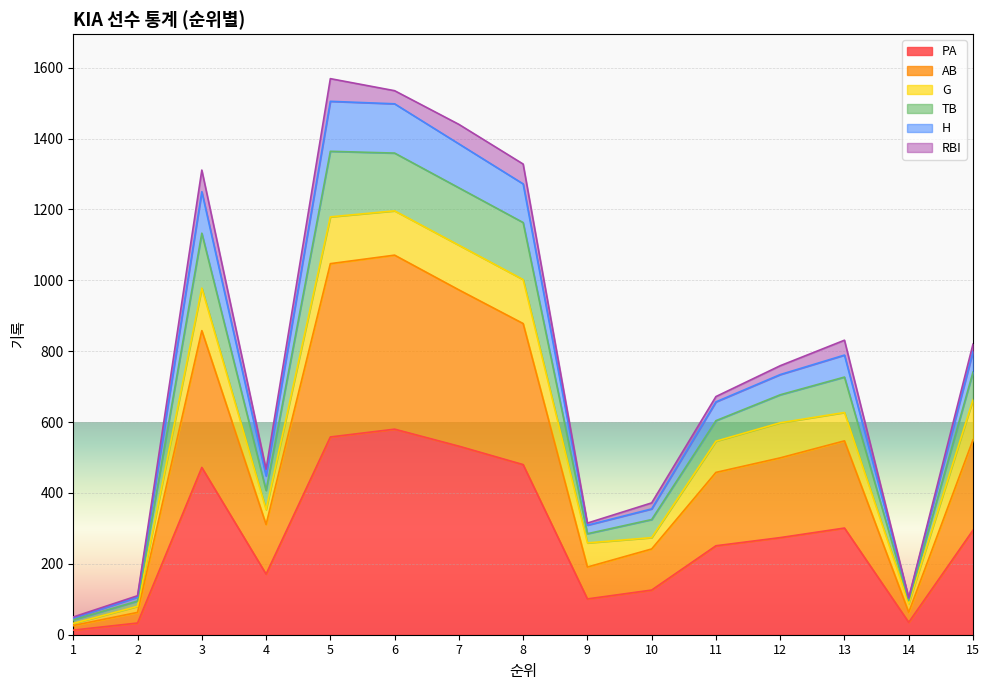

What value does the PA series have at 12, to the nearest 10?

270